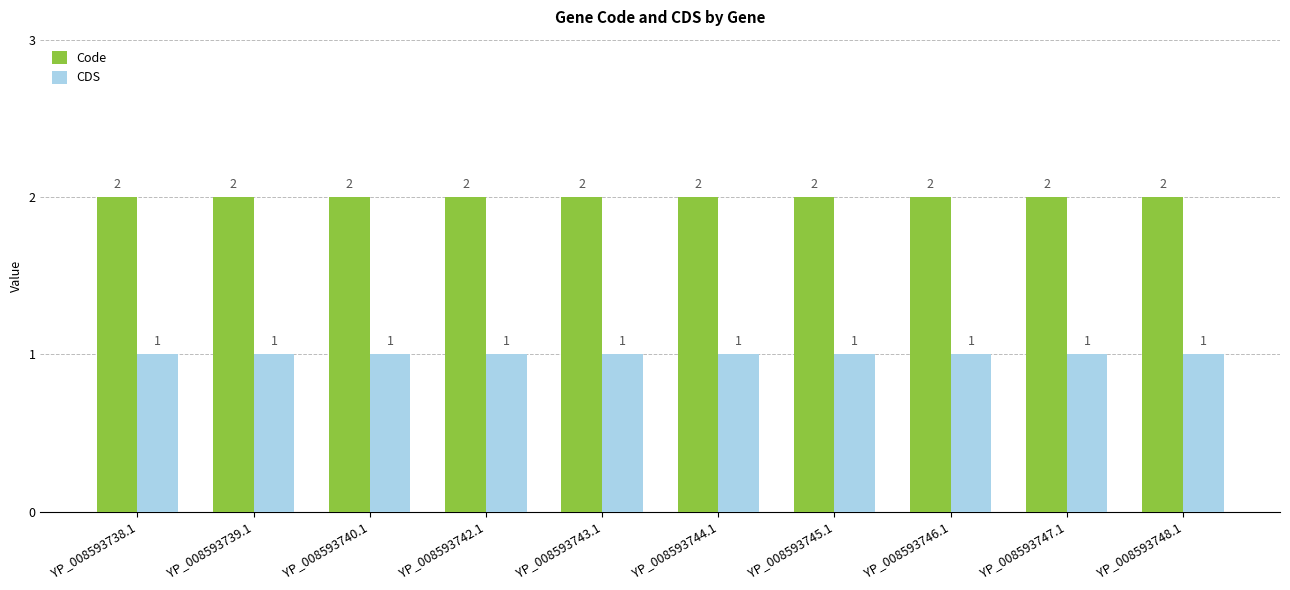

What is the total value across all series at YP_008593739.1?

3